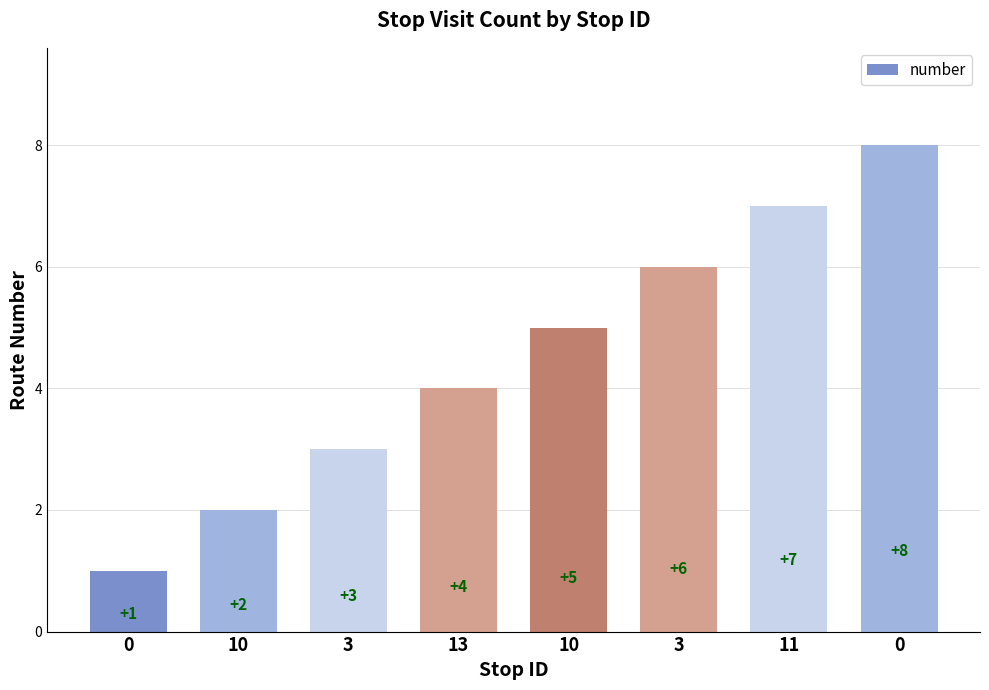

What is the value of the 7th bar from the left?

7